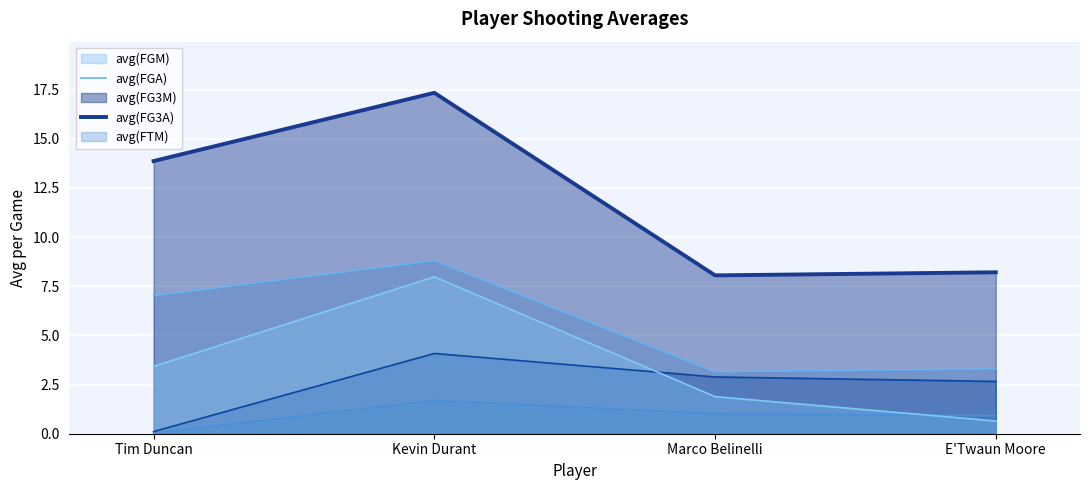

At which category is the sum across all series the highest?

Kevin Durant